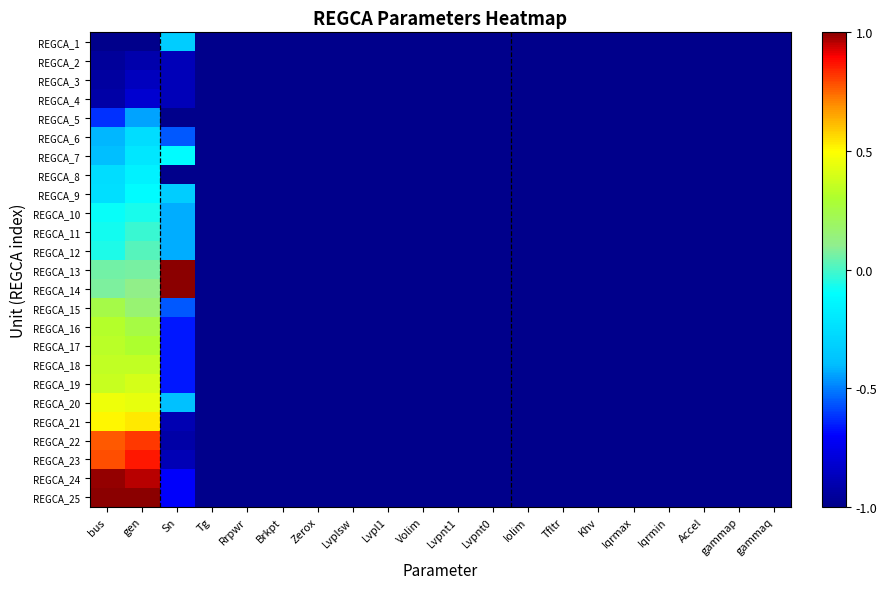

At how many categories does at least one series exceed 0?

3